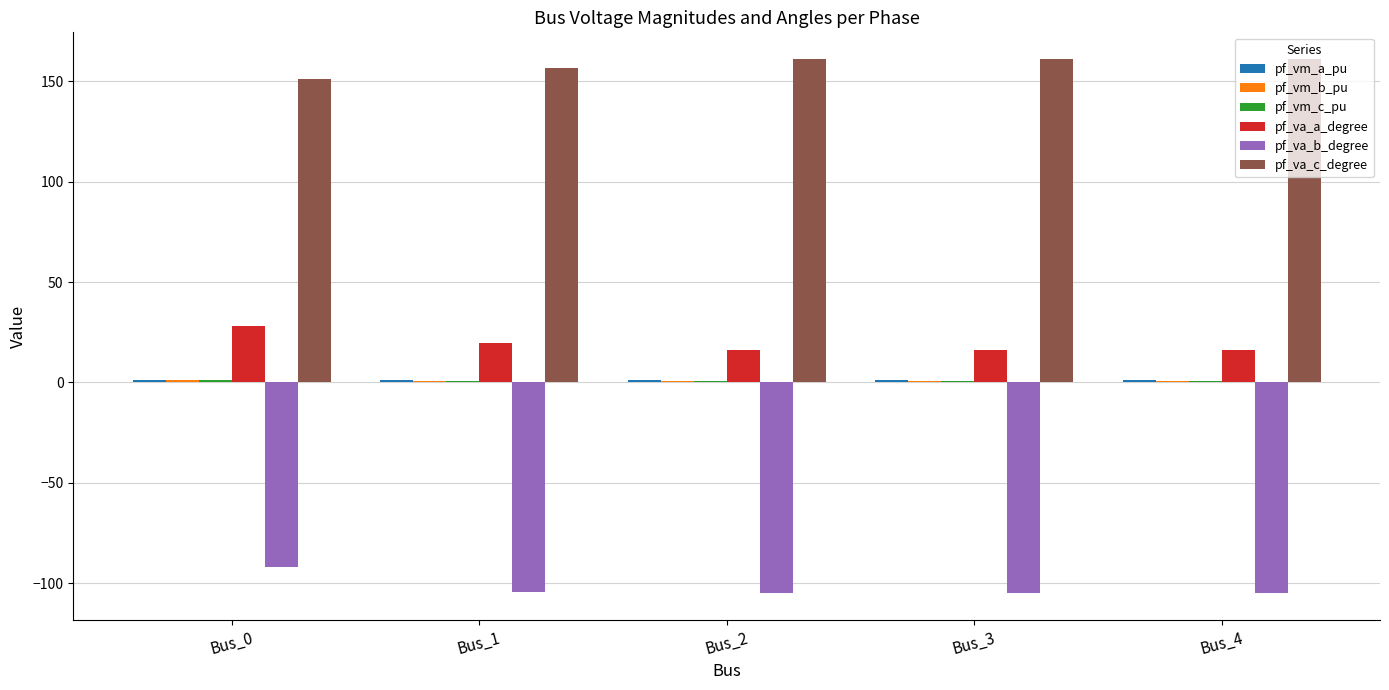

How many series are shown in this chart?

6